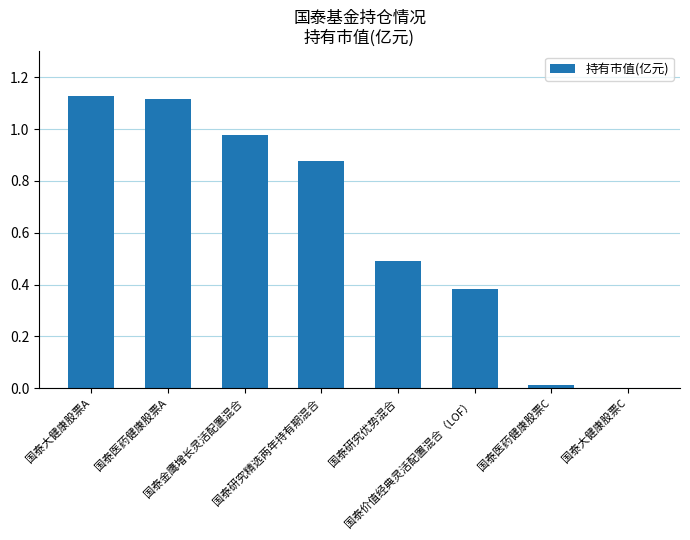

What is the sum of all values?

5.0